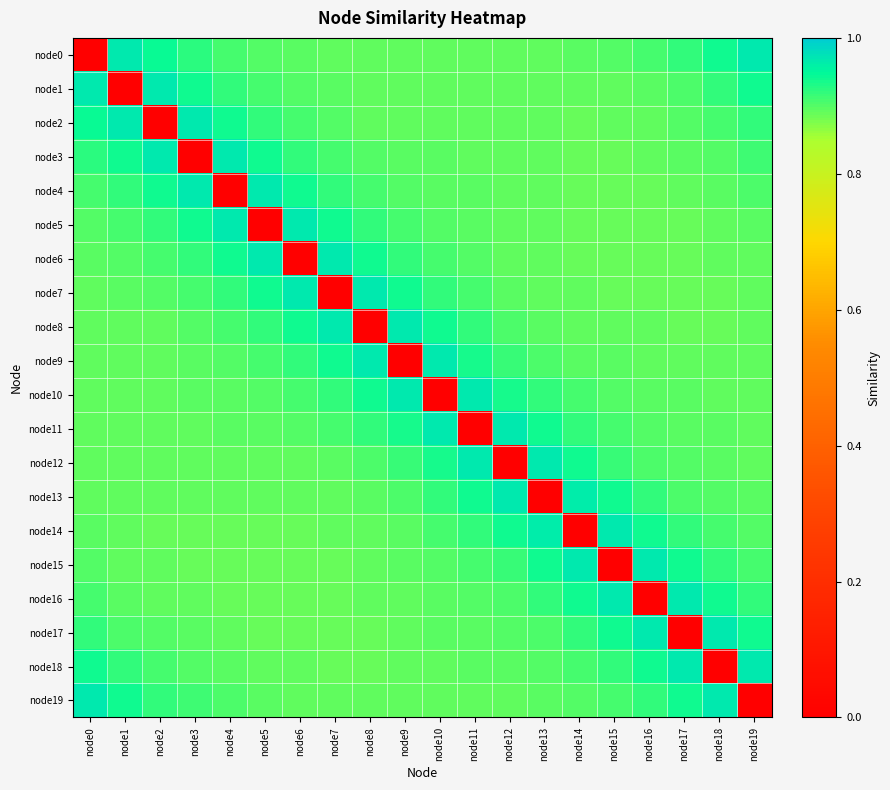

At how many categories does at least one series exceed 0?

20